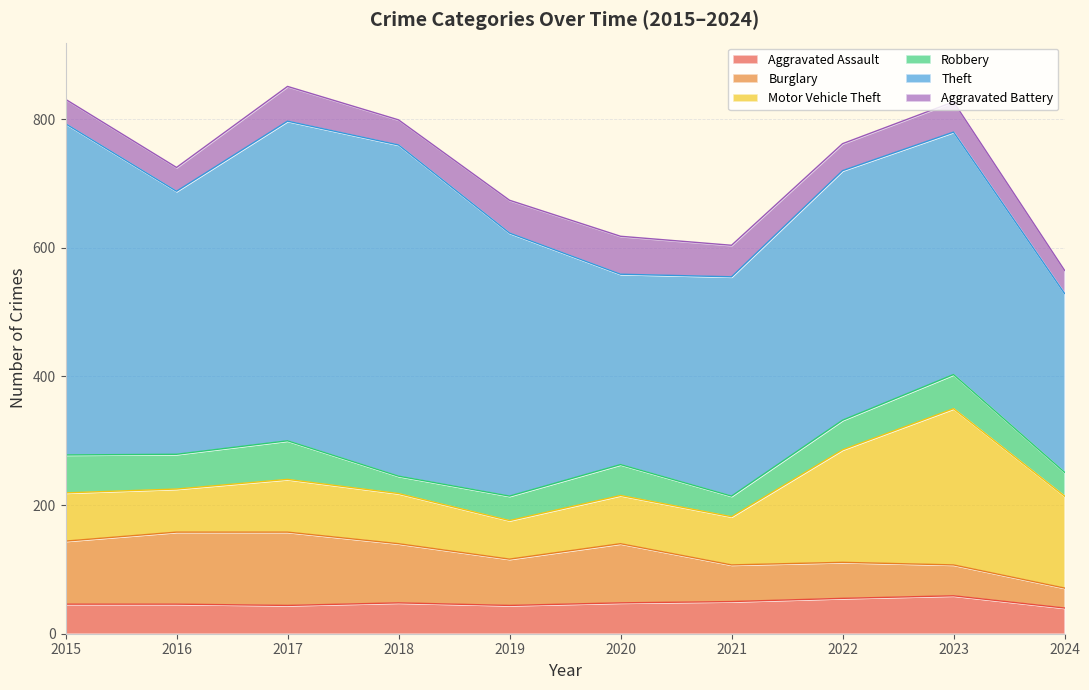

Which series has the widest spread of values?

Theft